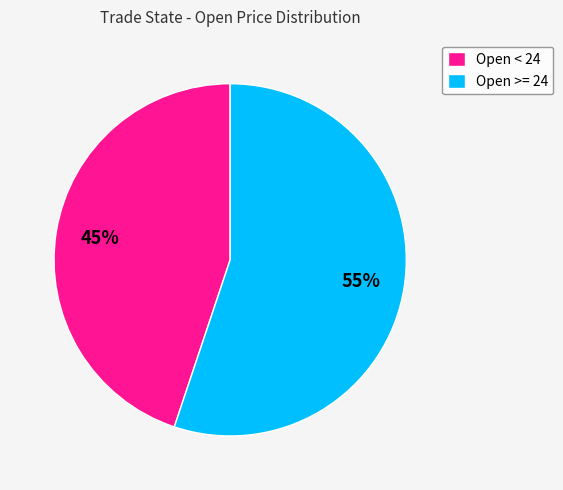

To the nearest percent, what is the difference between the largest and smallest slice percentages?

10%